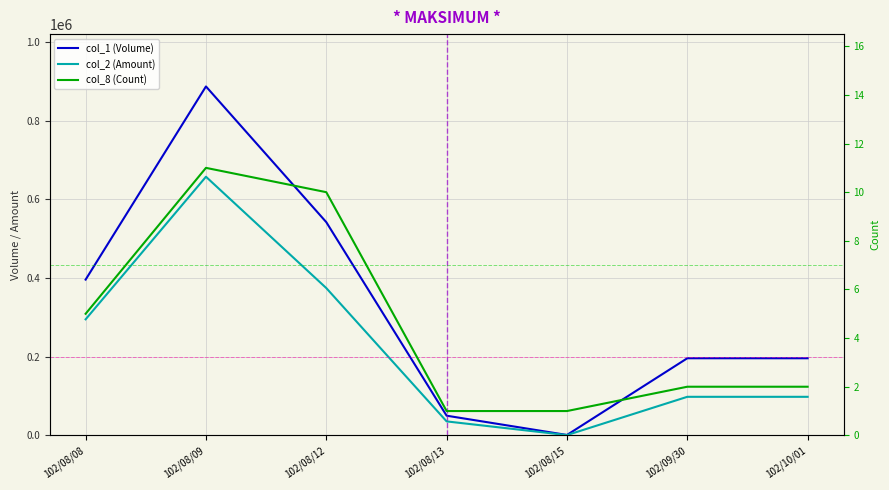

Which series changed the most between 102/08/15 and 102/10/01?

col_1 (Volume)